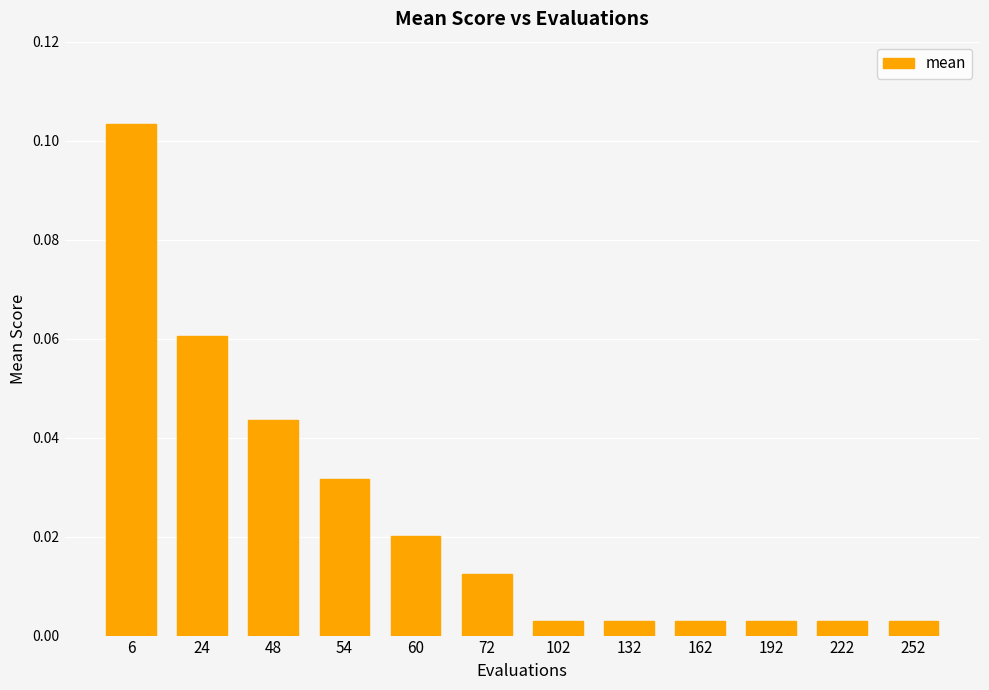

What is the sum of all values?

0.3